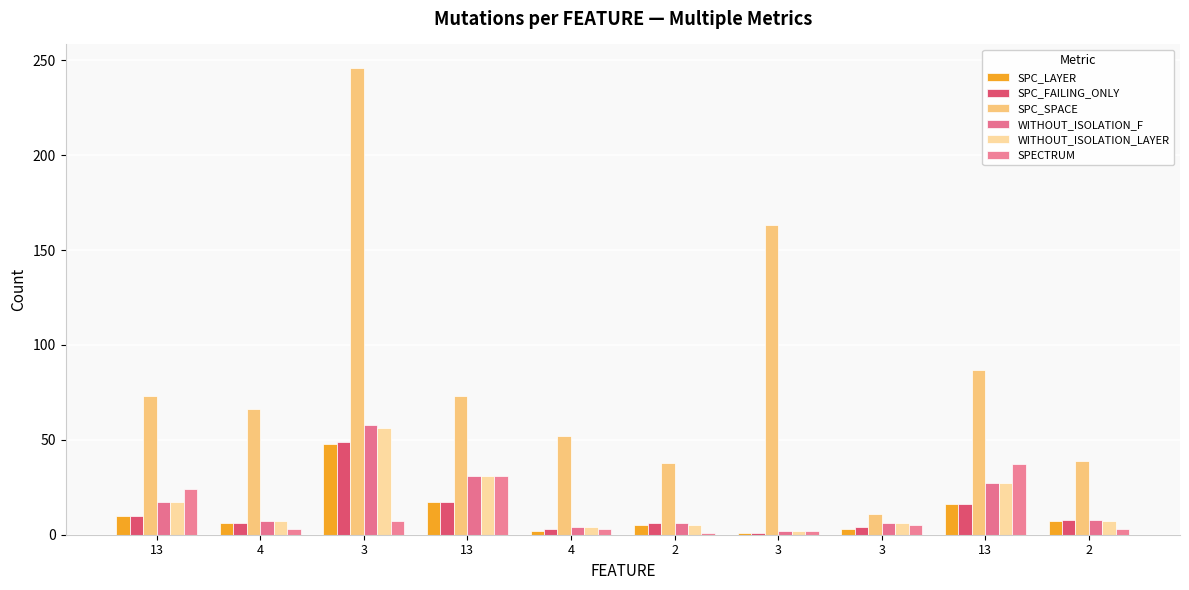

How many bars are there in each group?

6